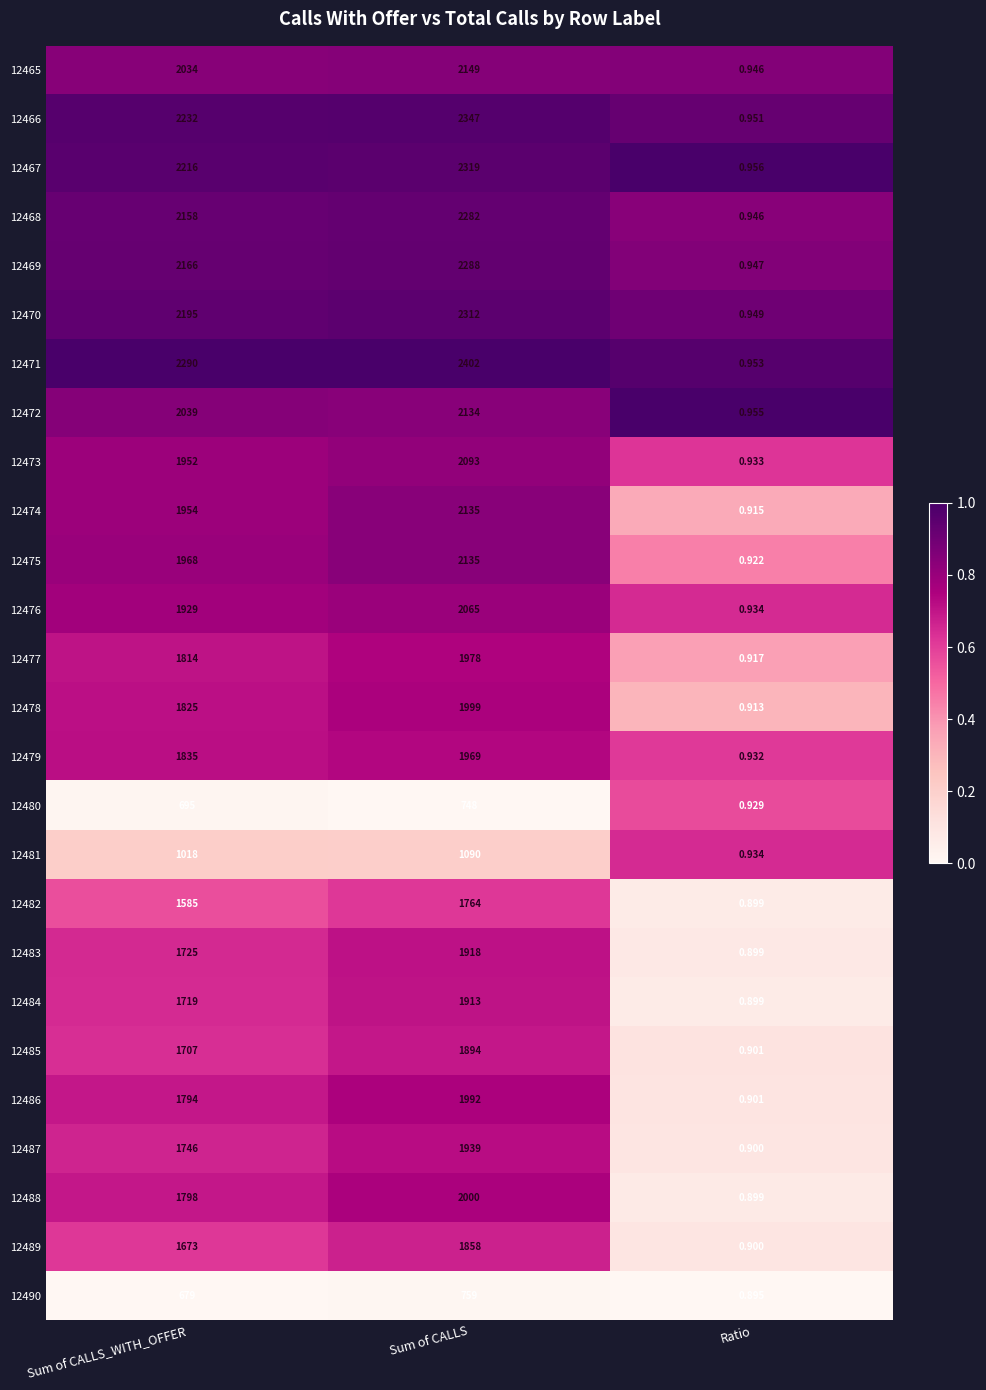

Is the value of 12473 at Sum of CALLS greater than the value of 12482 at Sum of CALLS_WITH_OFFER?

Yes